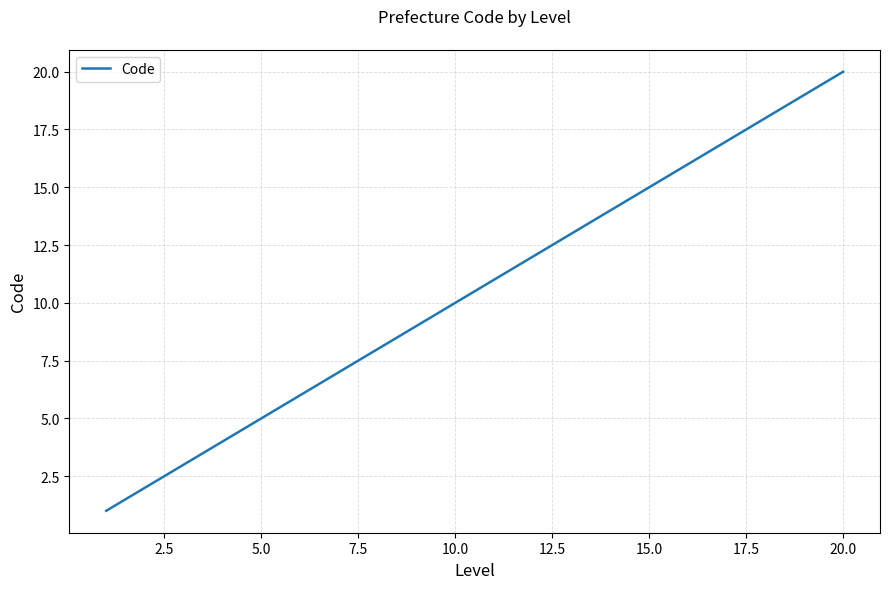

Does the chart have visible grid lines?

Yes